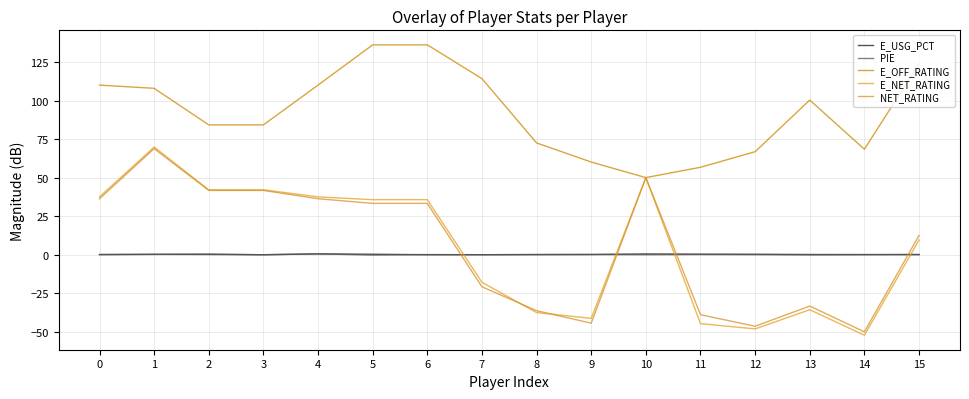

How many series are shown in this chart?

5